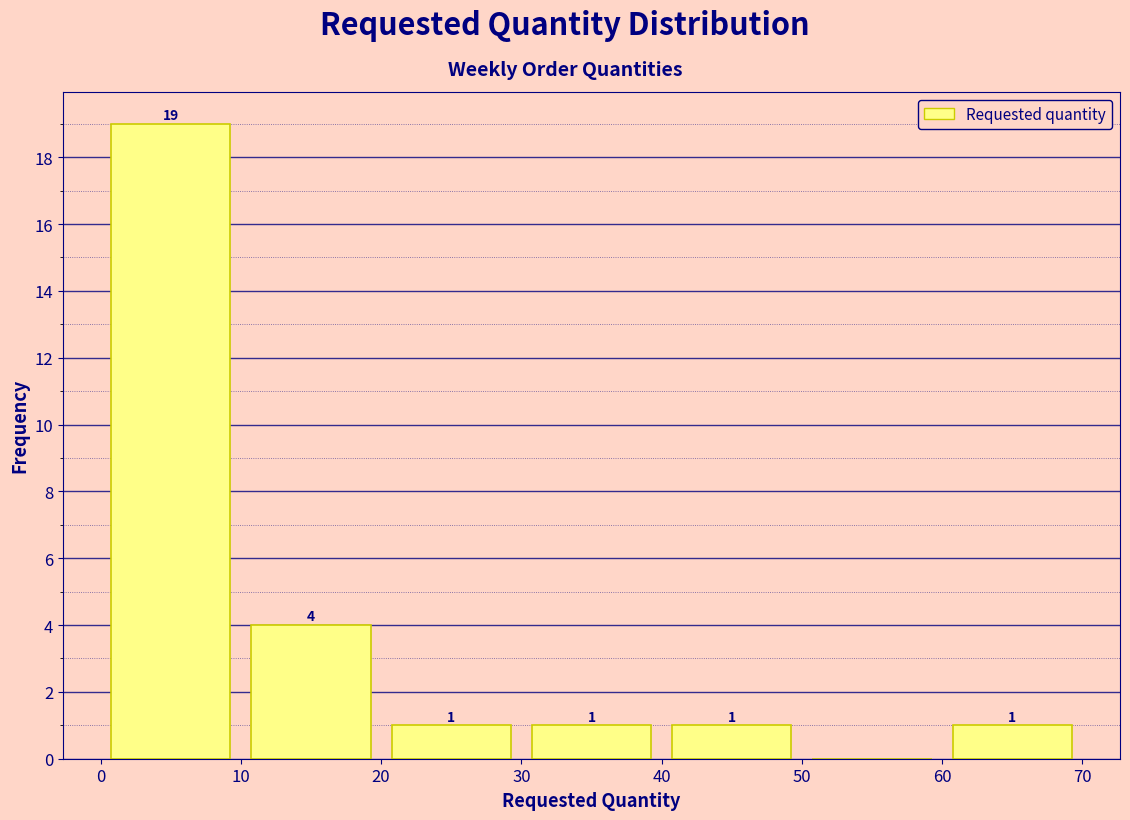

Over which range of the x-axis is the bar tallest?

0 to 10